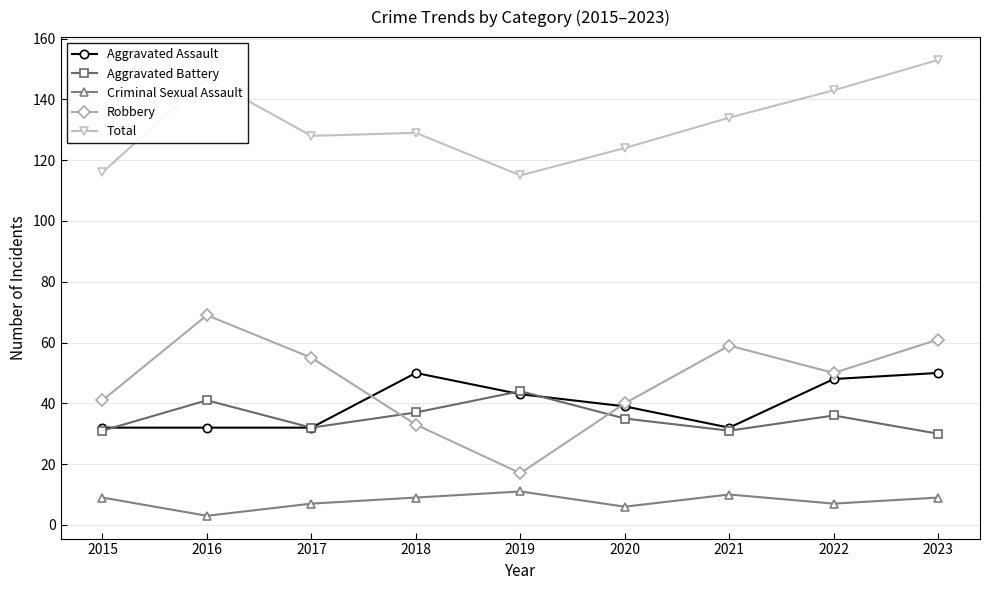

Reading left to right, what are all the values shown in this chart?

Aggravated Assault: 2015=32	2016=32	2017=32	2018=50	2019=43	2020=39	2021=32	2022=48	2023=50
Aggravated Battery: 2015=31	2016=41	2017=32	2018=37	2019=44	2020=35	2021=31	2022=36	2023=30
Criminal Sexual Assault: 2015=9	2016=3	2017=7	2018=9	2019=11	2020=6	2021=10	2022=7	2023=9
Robbery: 2015=41	2016=69	2017=55	2018=33	2019=17	2020=40	2021=59	2022=50	2023=61
Total: 2015=116	2016=147	2017=128	2018=129	2019=115	2020=124	2021=134	2022=143	2023=153